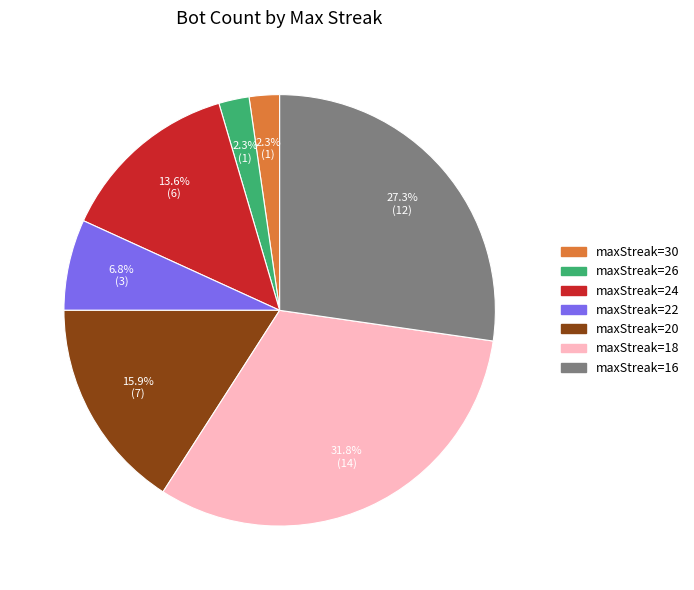

Is there a majority slice in this chart?

No